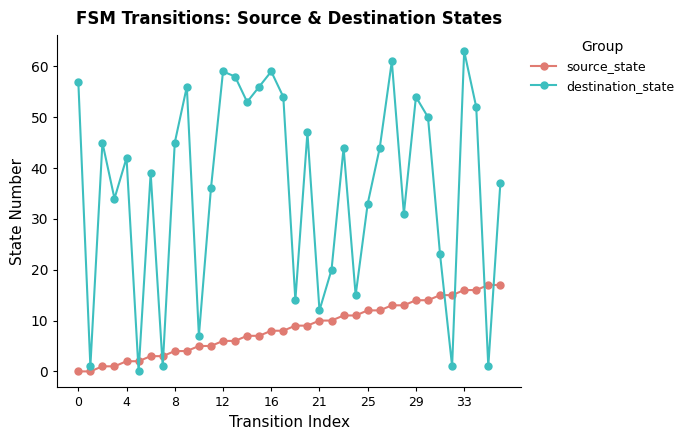

How many series are shown in this chart?

2